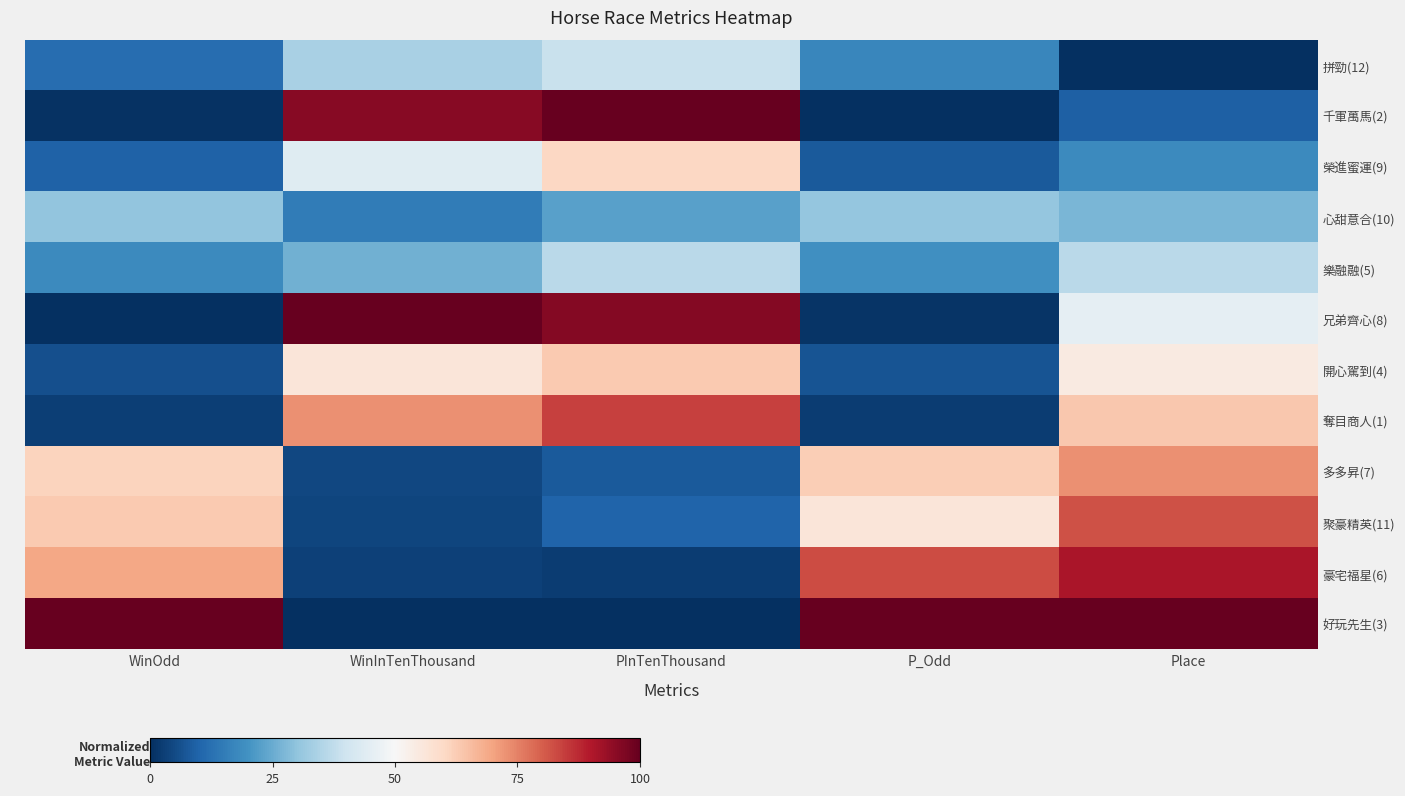

Which has a higher value, PInTenThousand or P_Odd?

PInTenThousand